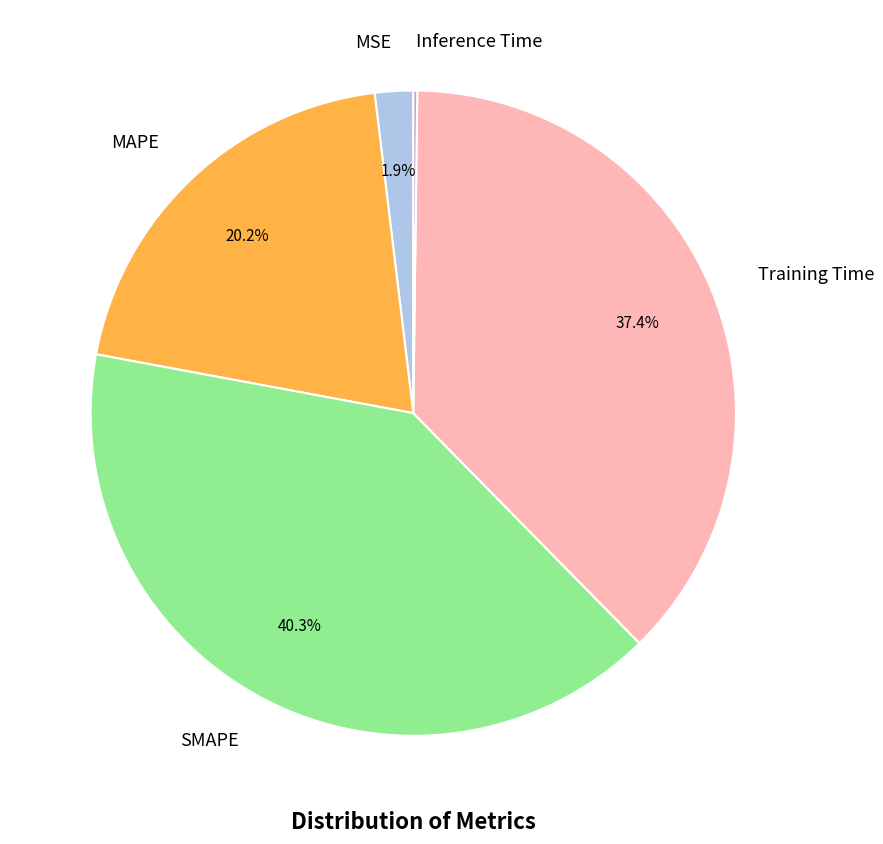

Is there any slice that represents more than half of the pie?

No